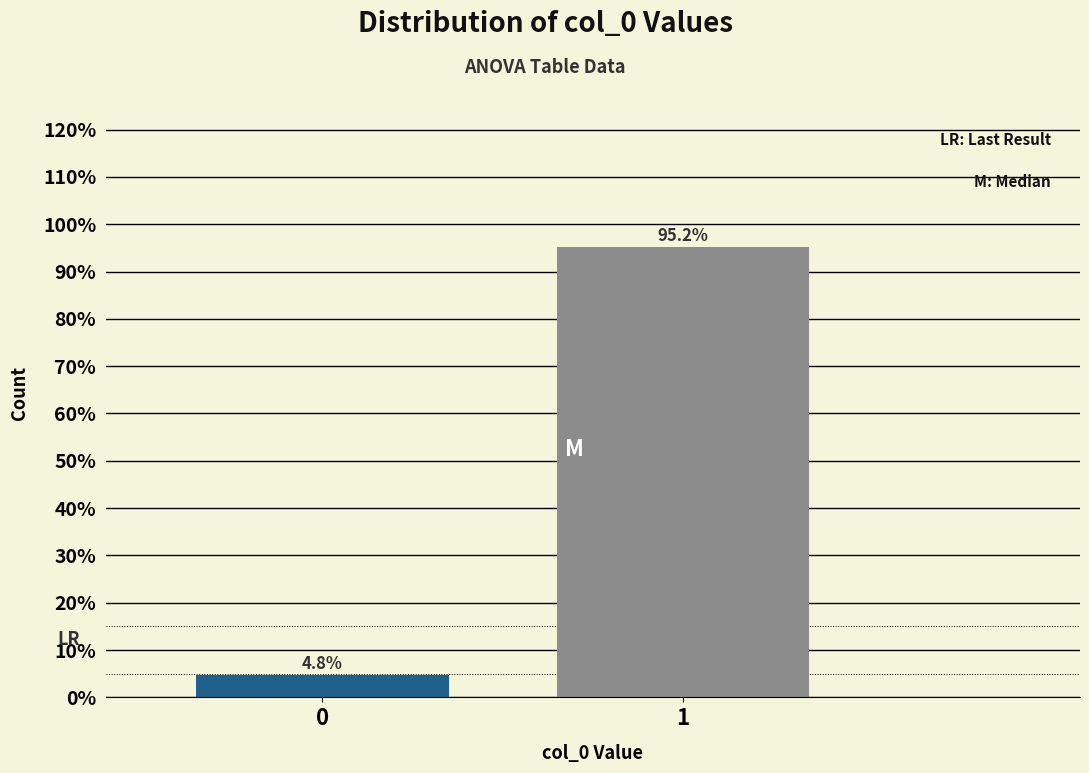

Reading left to right, extract all data points from this chart.

4.8	95.2